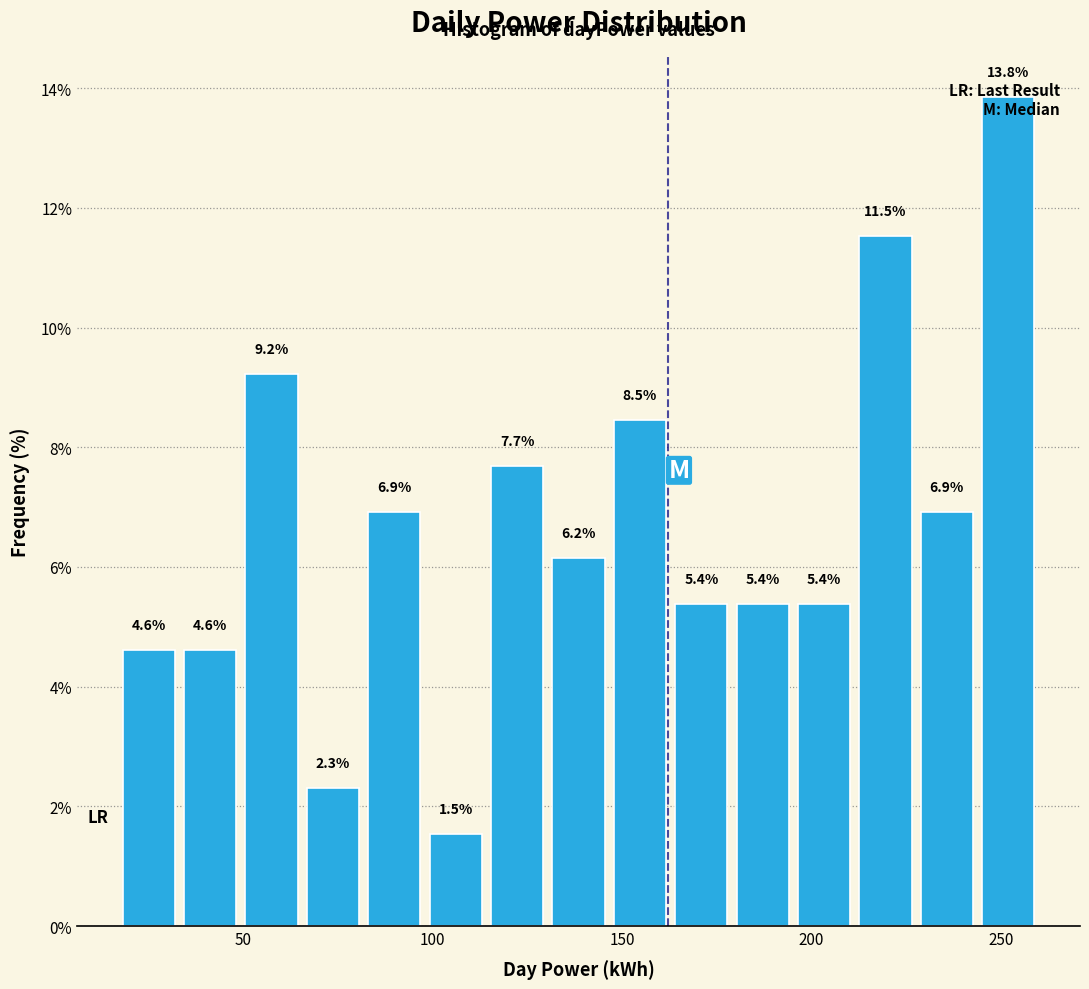

Around what value on the x-axis is the tallest bar? Give the approximate position of its centre, as read against the axis.

250